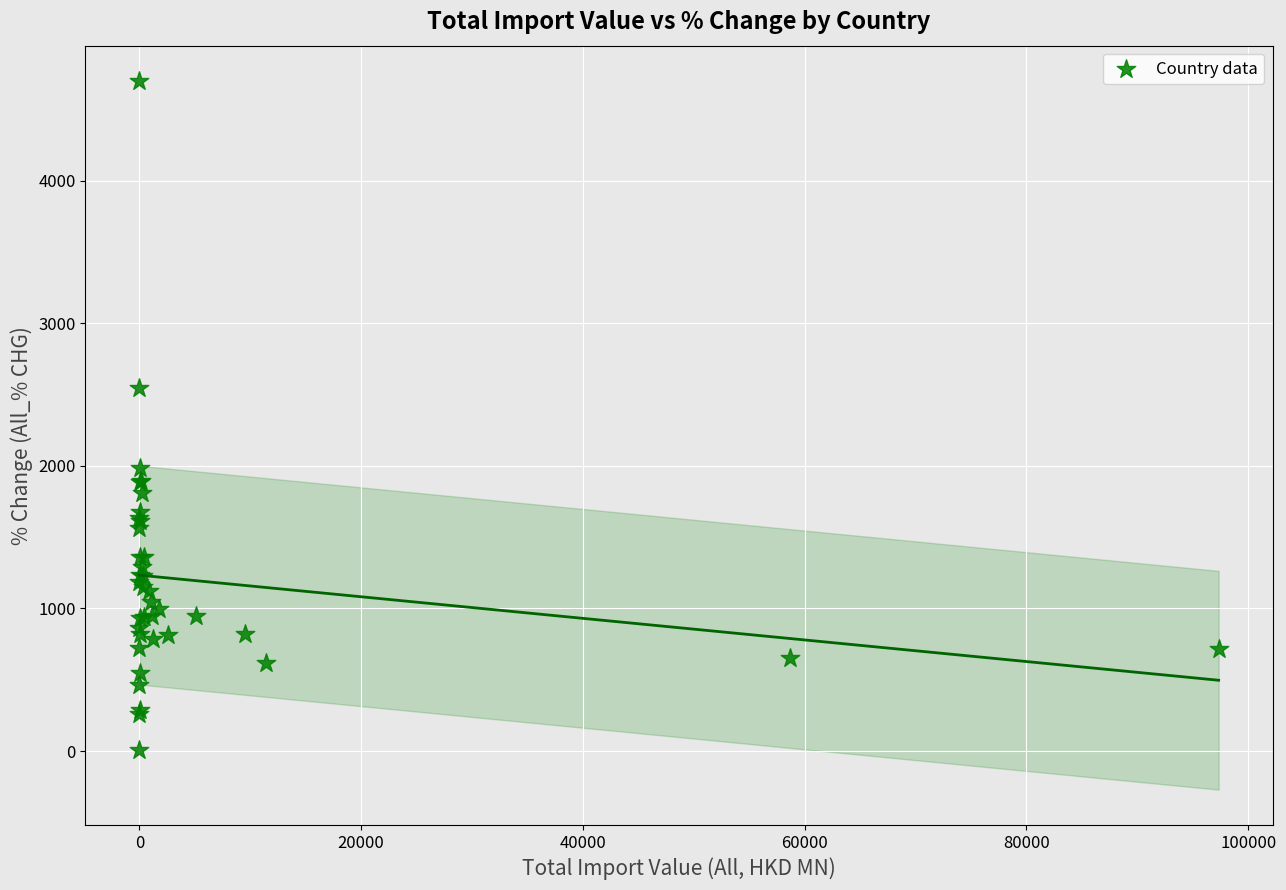

What Y value in the scatter plot is closest to 2352?

2547.6